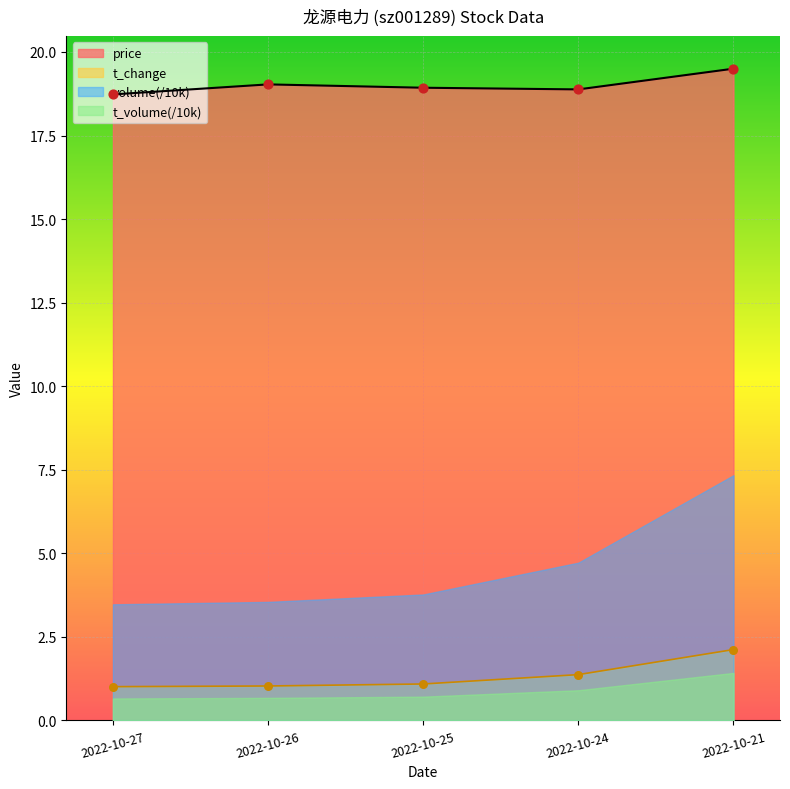

Is it true that t_change equals 2.1 at 2022-10-21?

True